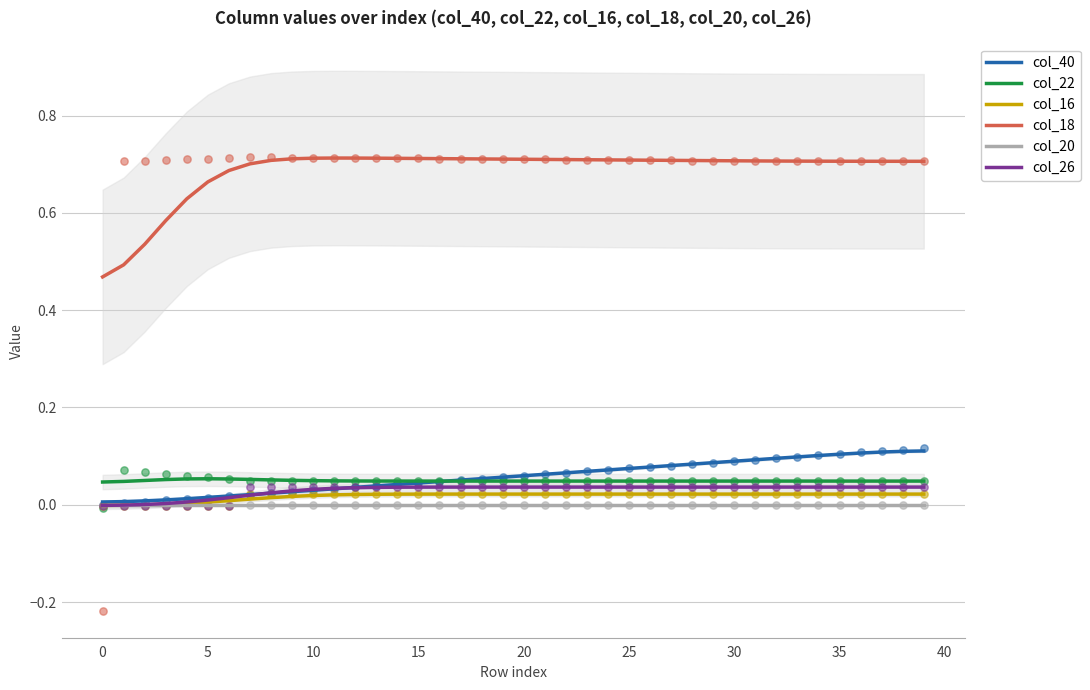

Which series contains the lowest Y value?

col_16